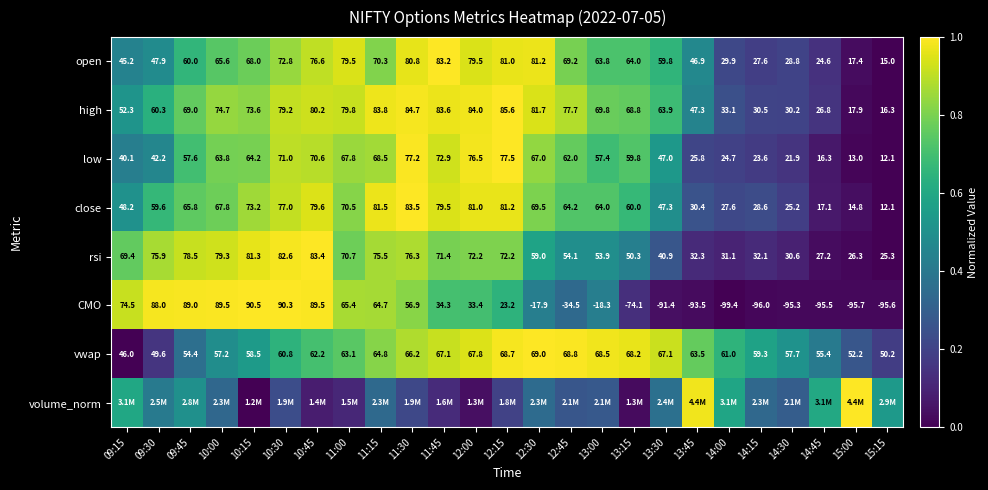

Is the value of CMO at 13:00 greater than the value of open at 13:15?

No